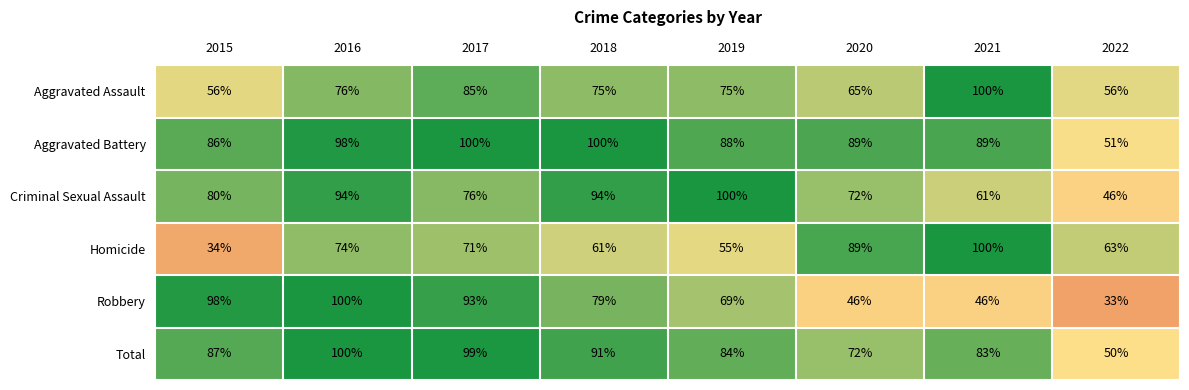

Count the number of data series in this chart.

6